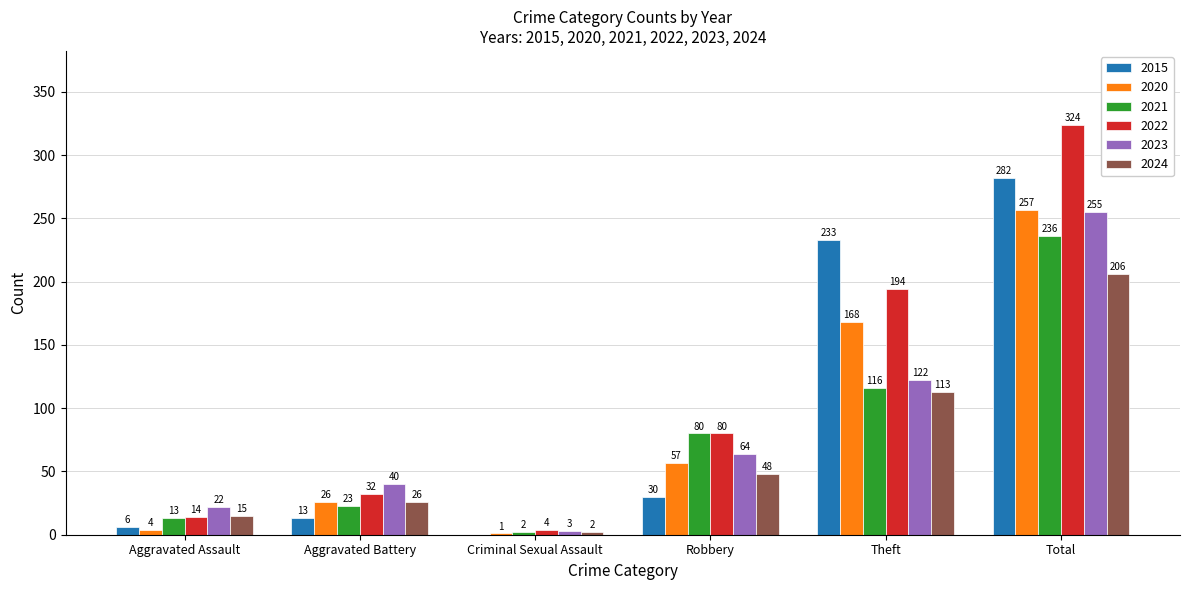

At which label is 2020 closest to 129?

Theft